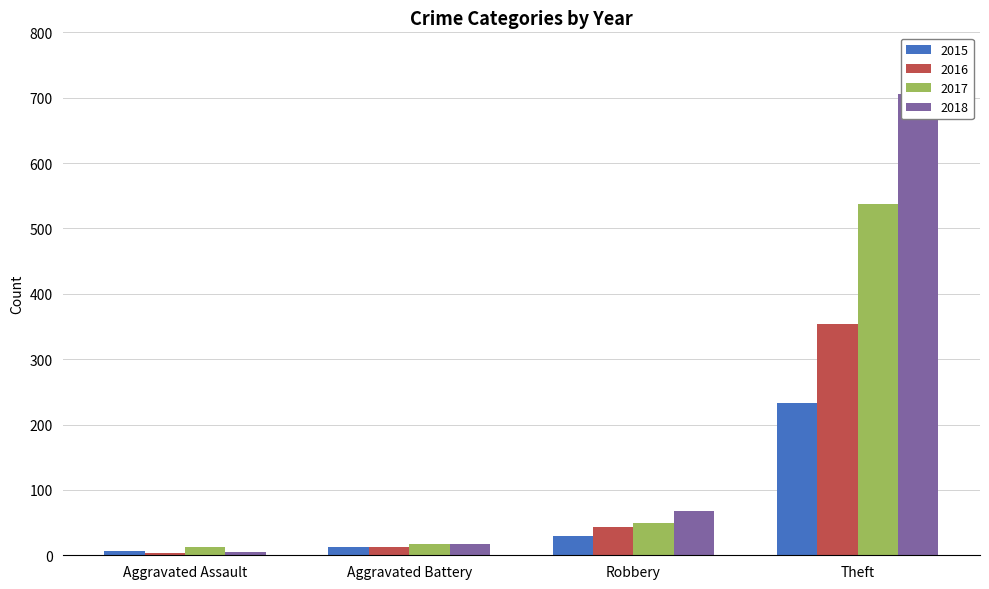

Which category has the highest value in the 2015 series?

Theft